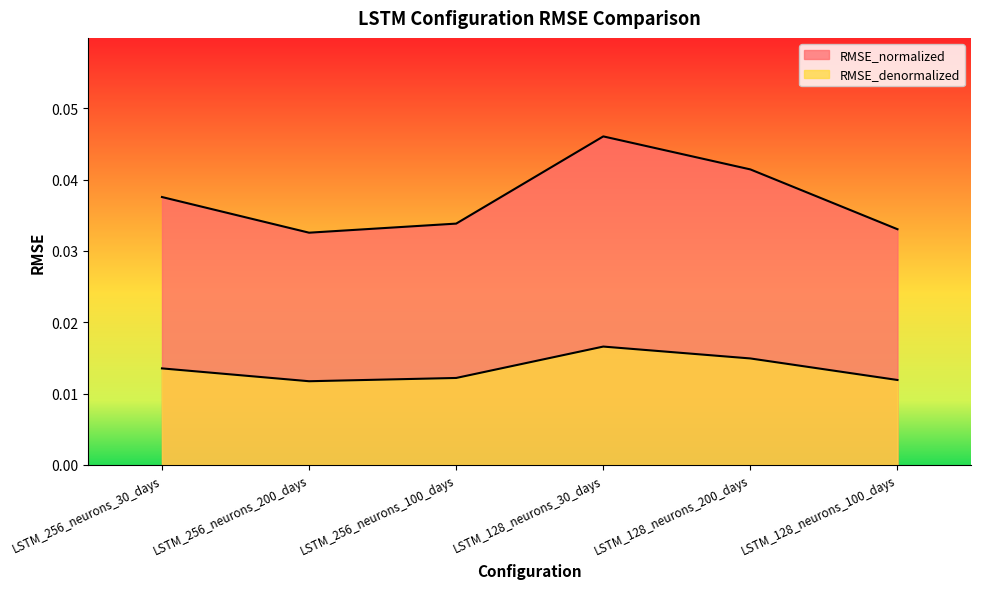

What is the total value across all series at LSTM_128_neurons_30_days?

0.1